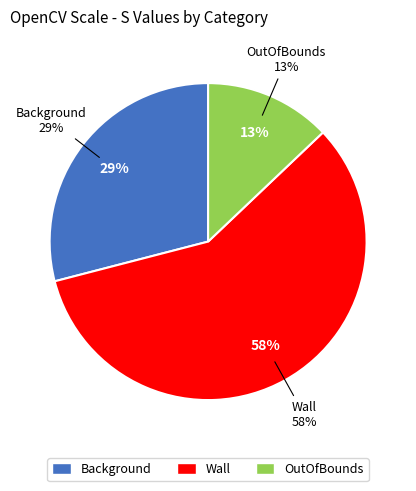

What percentage is NOT represented by Background?

71.0%